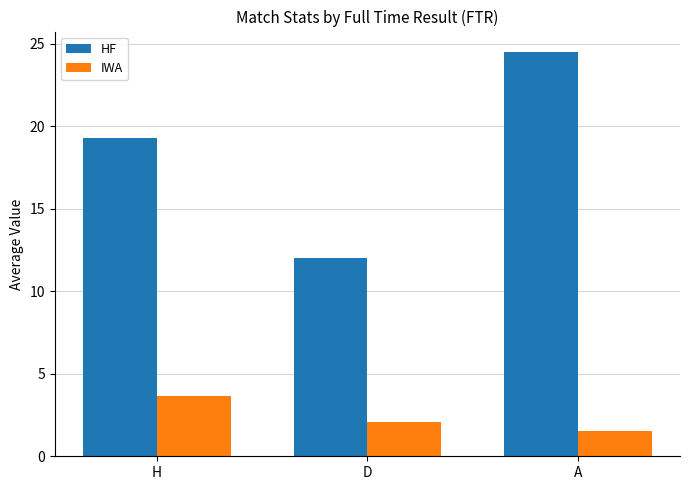

What is the approximate value of IWA at D?

2.1